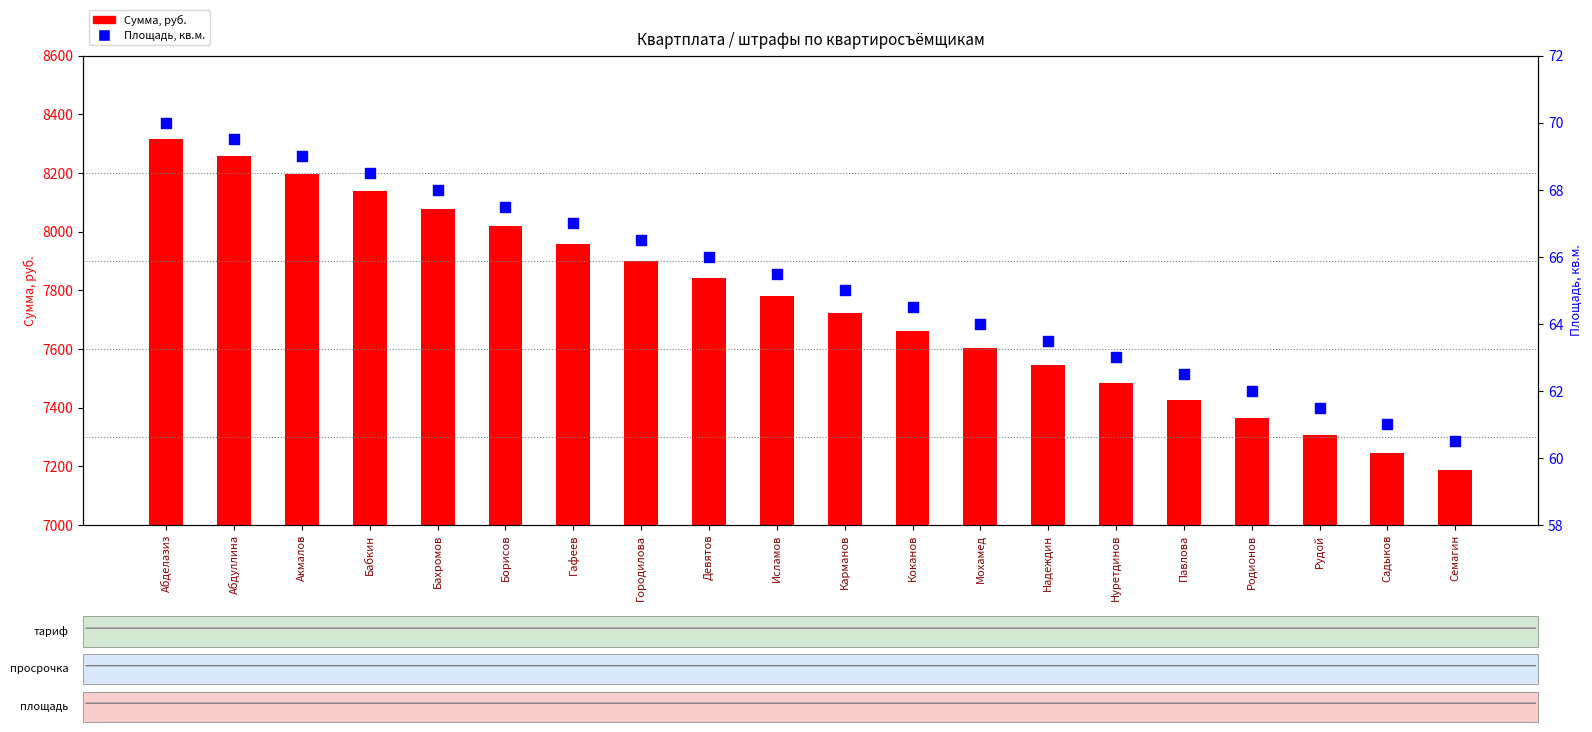

At how many categories does at least one series exceed 1294?

20